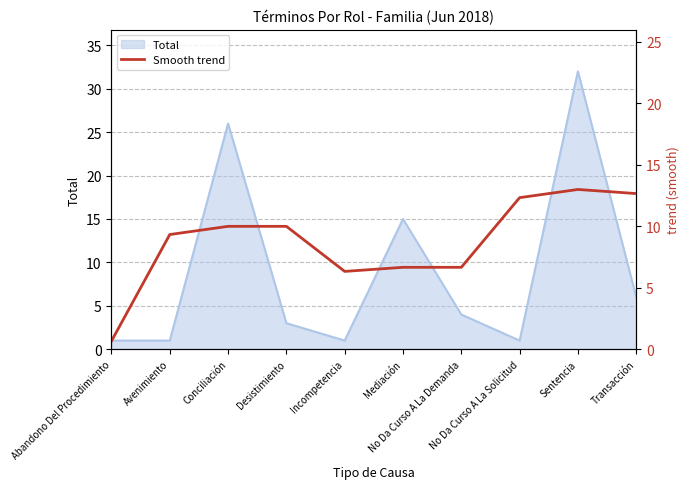

What is the sum of all values?

87.7